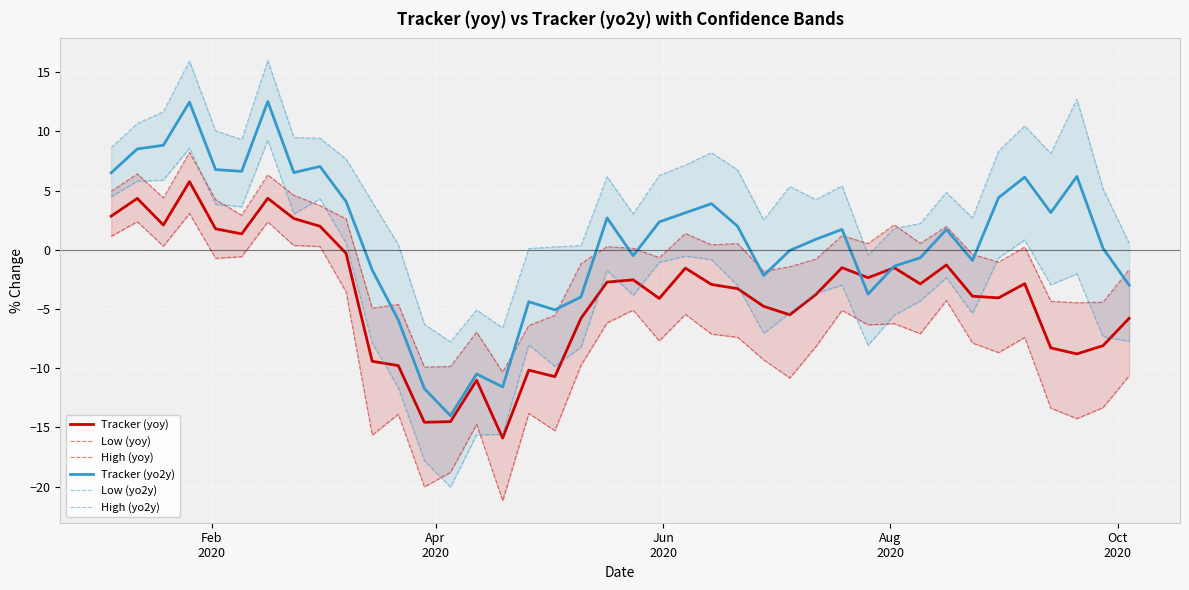

What is the maximum value for Tracker (yo2y)?

12.5